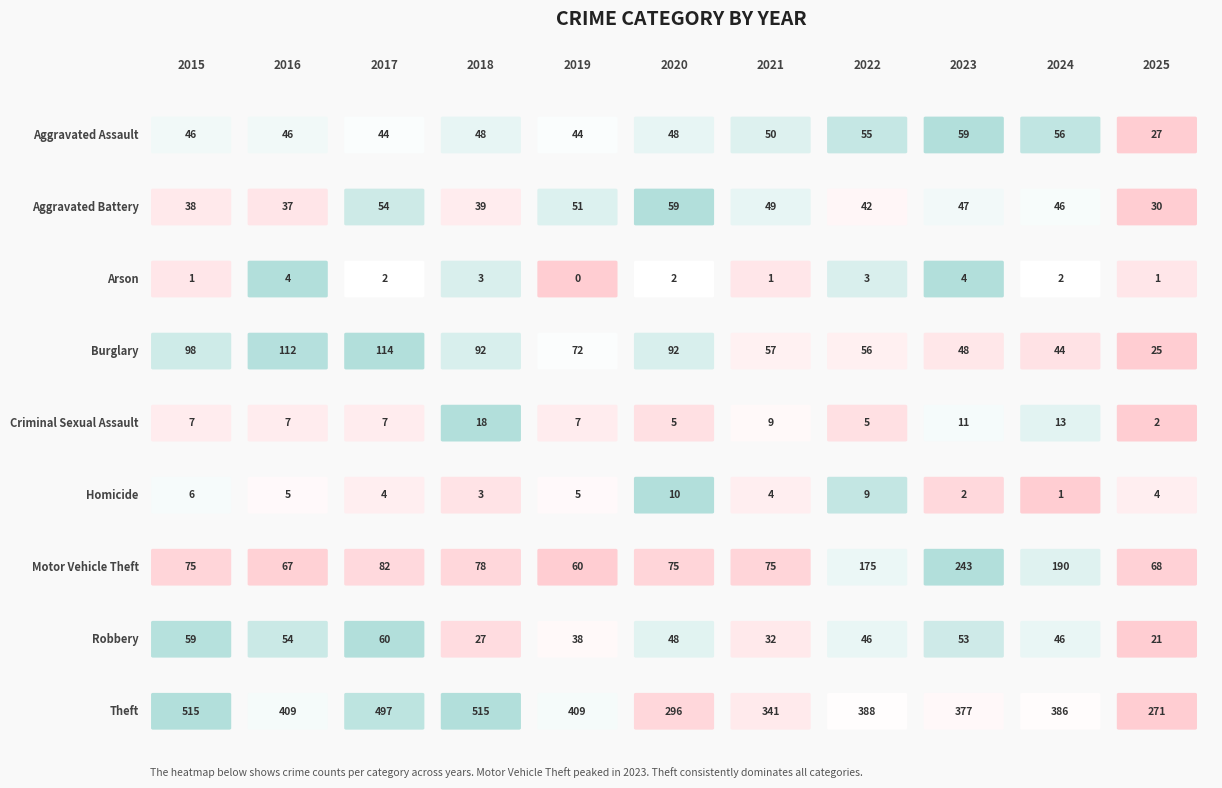

What is the spread (max minus min) of values at 2023?

375